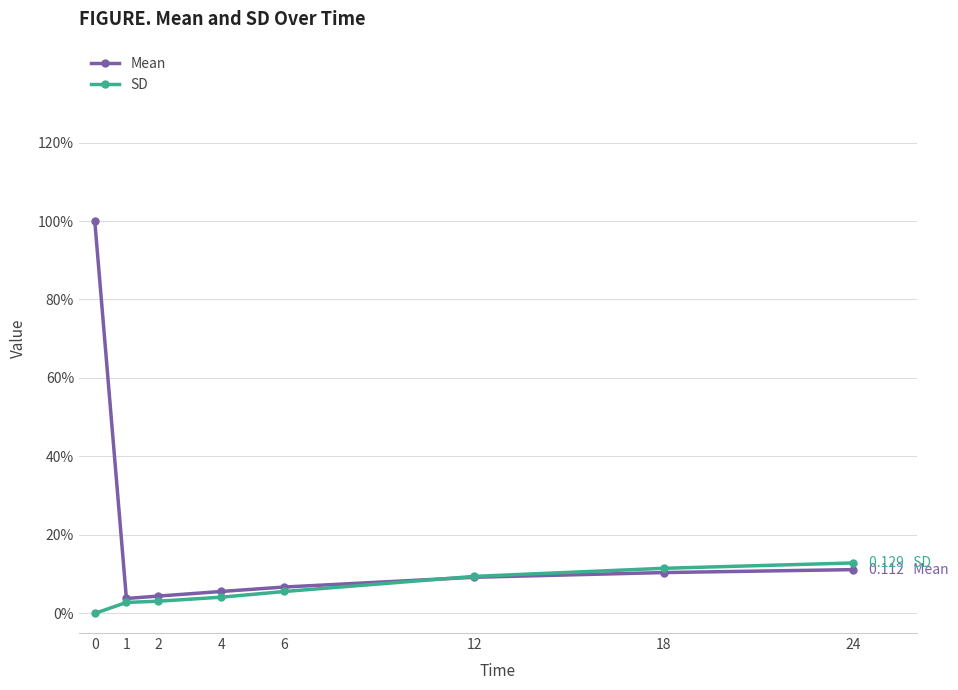

What are all the series names shown in the legend?

Mean, SD